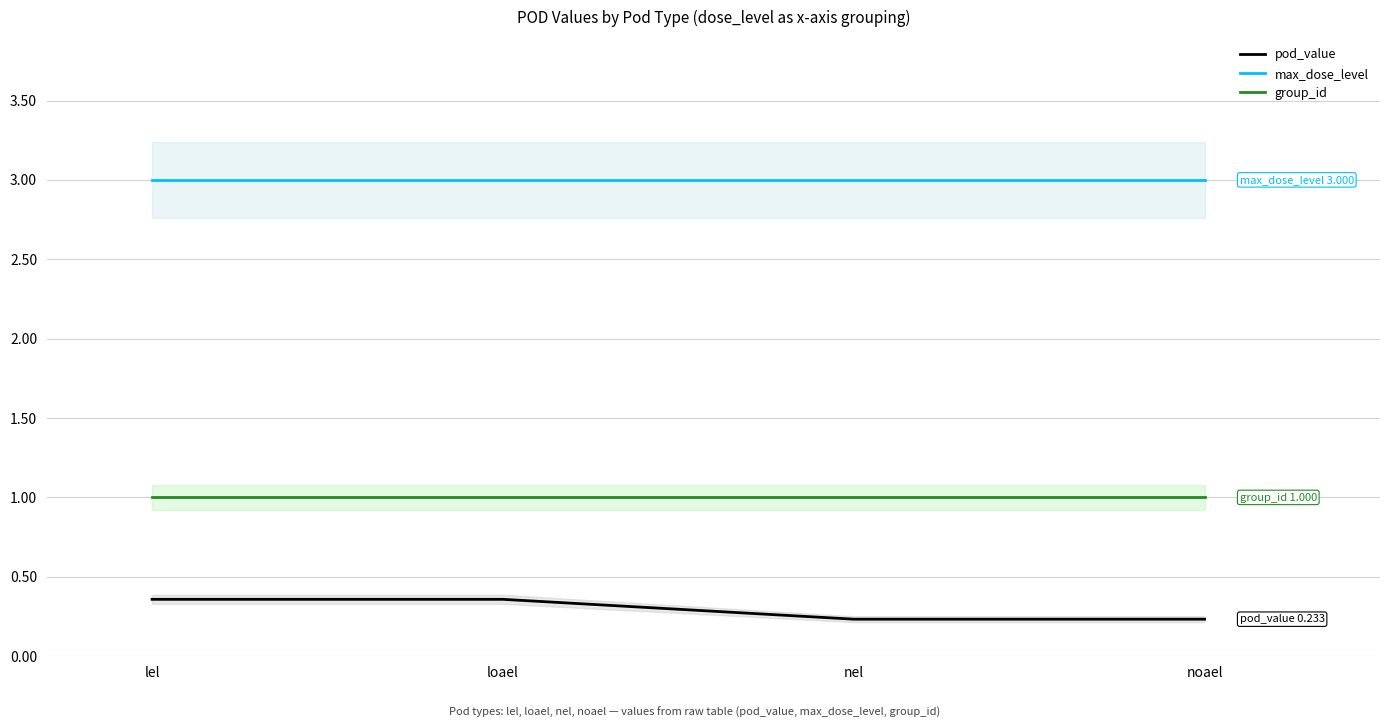

Between lel and loael, which series saw the biggest shift?

pod_value